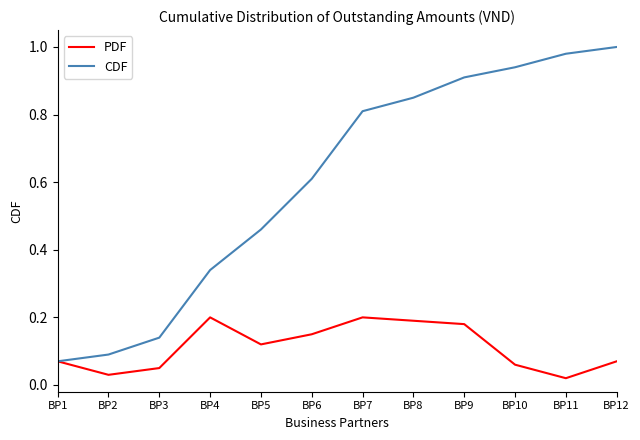

Which series has the widest spread of values?

CDF